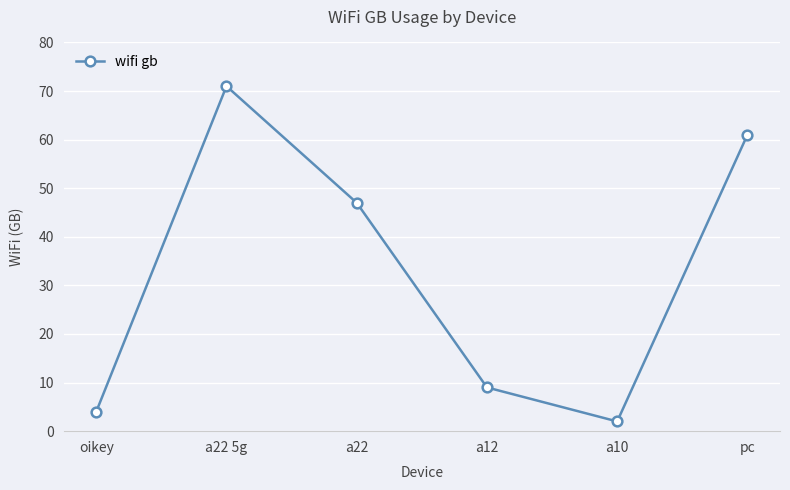

What is the change in value from a22 5g to a10?

-69